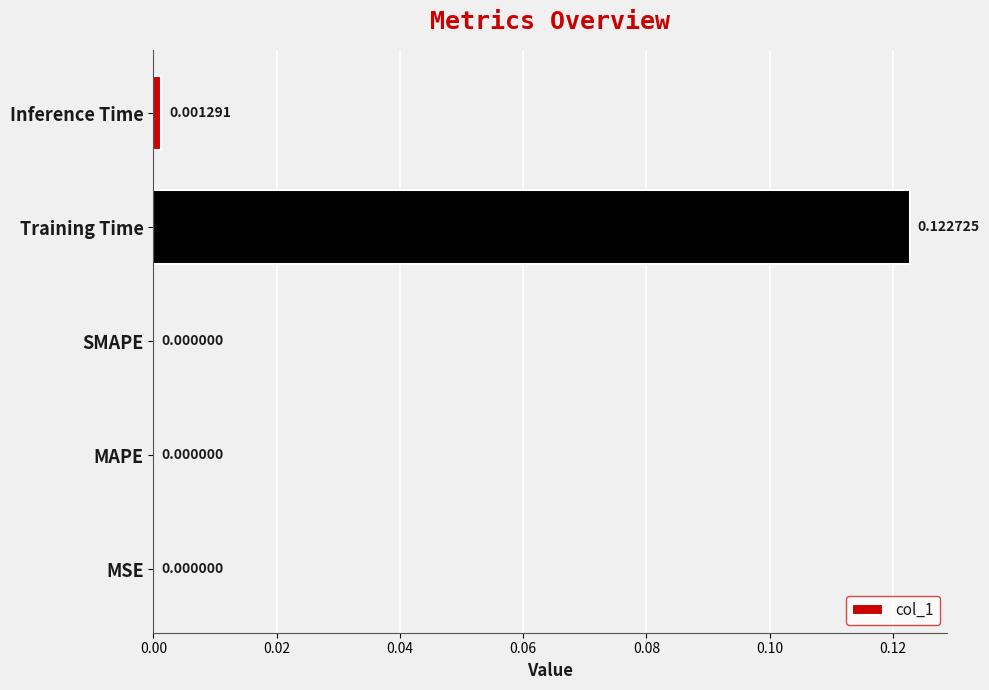

What is the change in value from MSE to Training Time?

+0.1